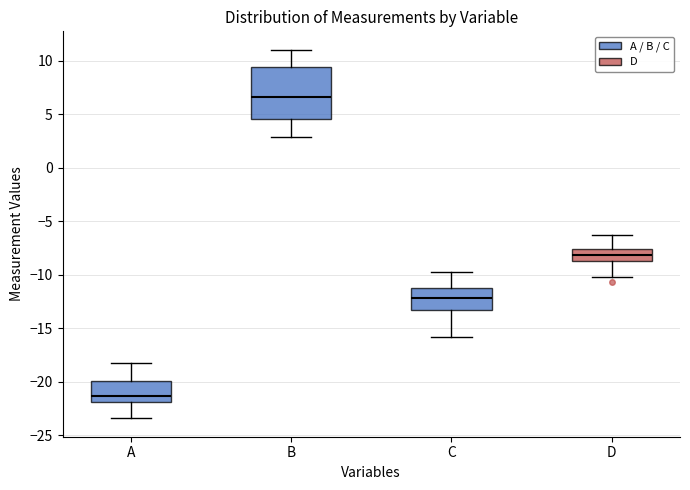

Where does the upper whisker of the box for A end on the y-axis? The values are not printed on the chart, so give them approximately, as read against the axis.

-18.0